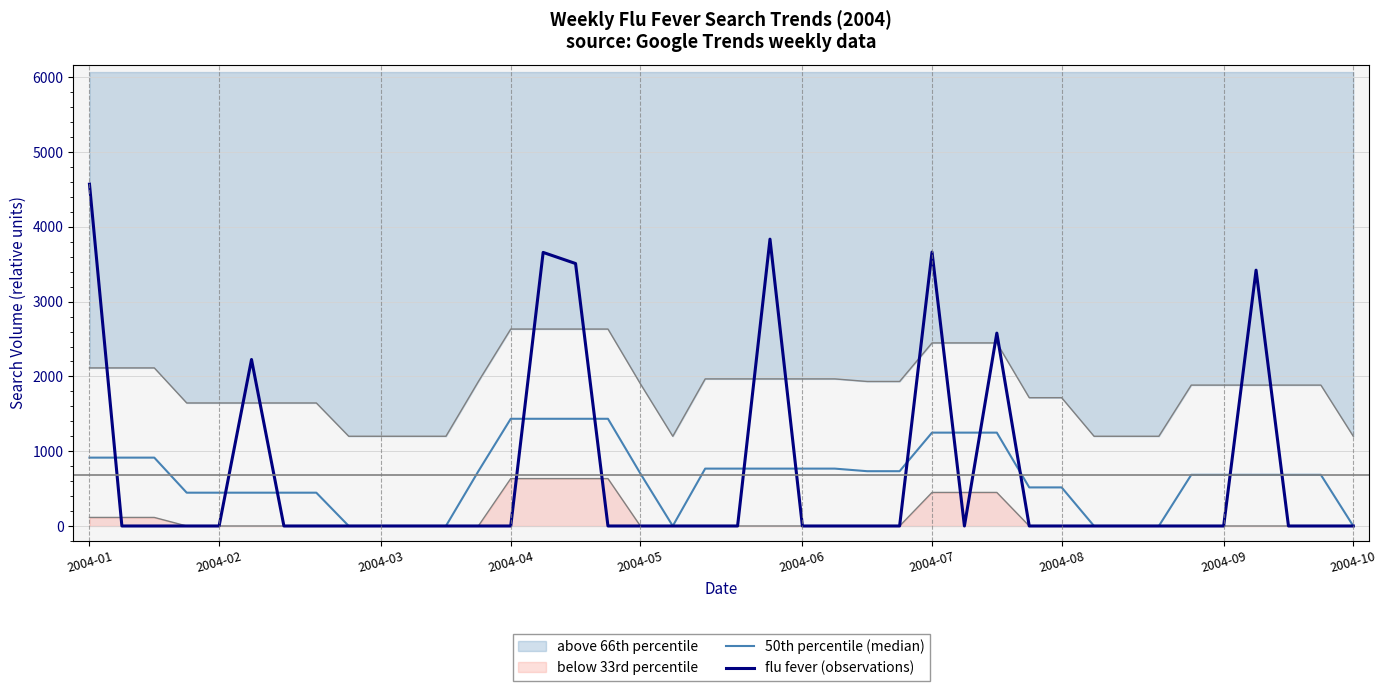

How many lines are shown in the chart?

2